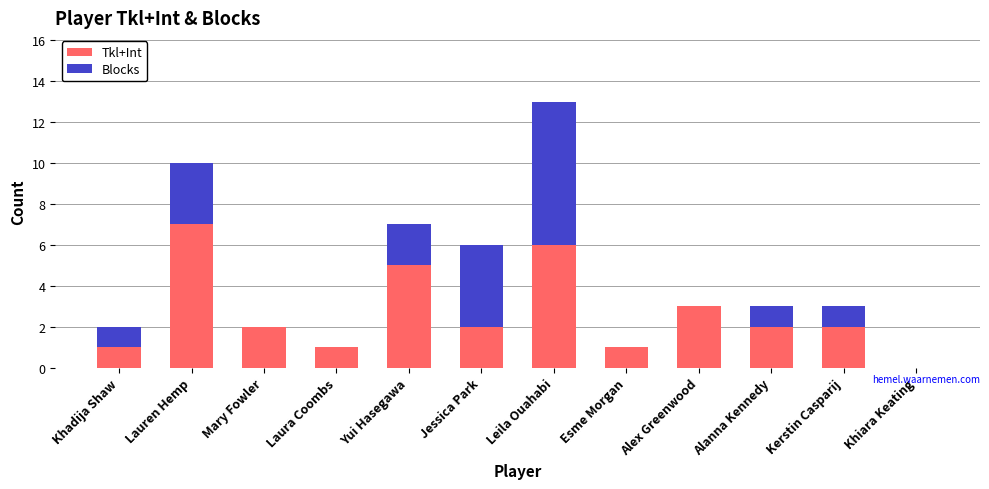

True or false: Tkl+Int has a value of 2 at Alanna Kennedy.

True